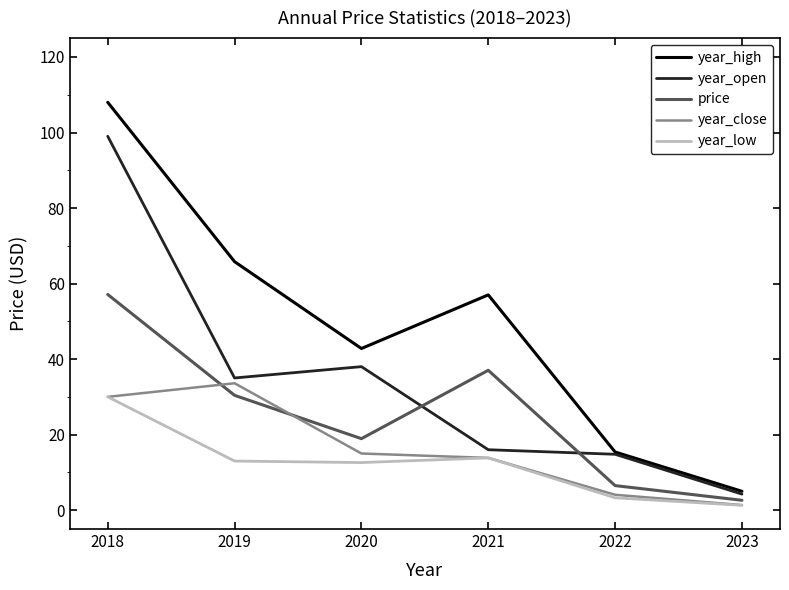

What is the difference between the maximum and minimum values in the year_low series?

28.7